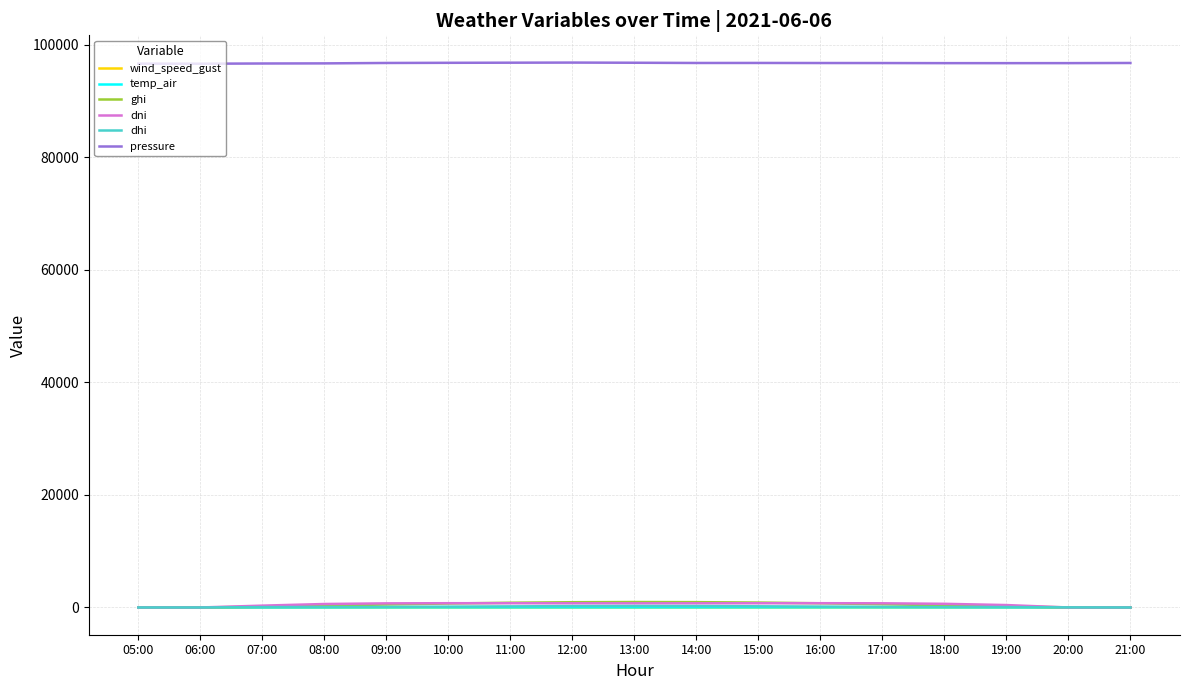

Is the value of wind_speed_gust at 13:00 greater than the value of pressure at 18:00?

No